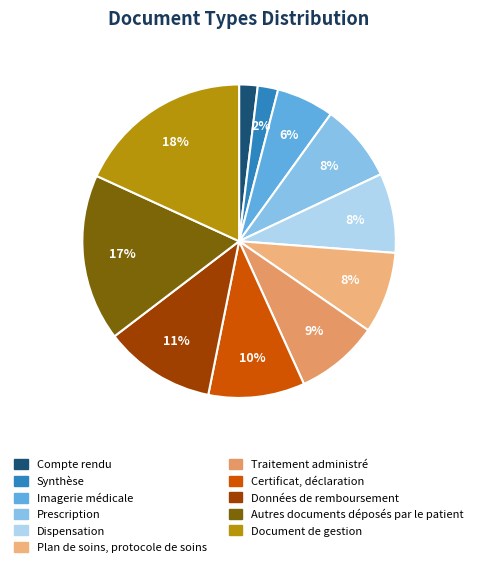

How many slices are in this pie chart?

11